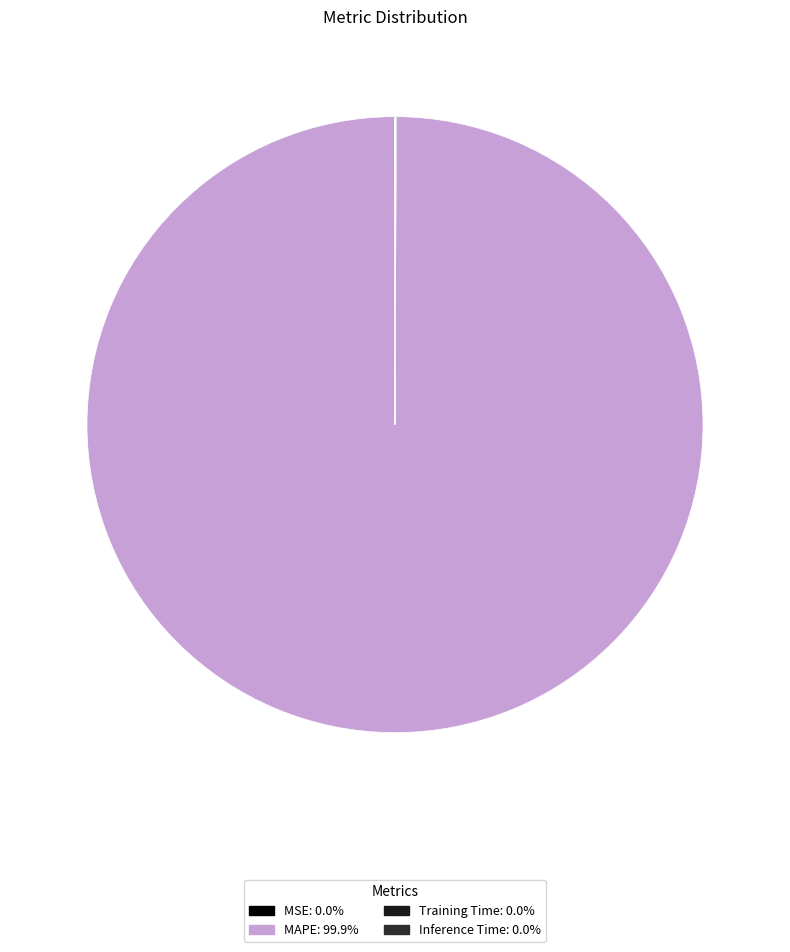

What is the largest slice in the pie chart?

MAPE